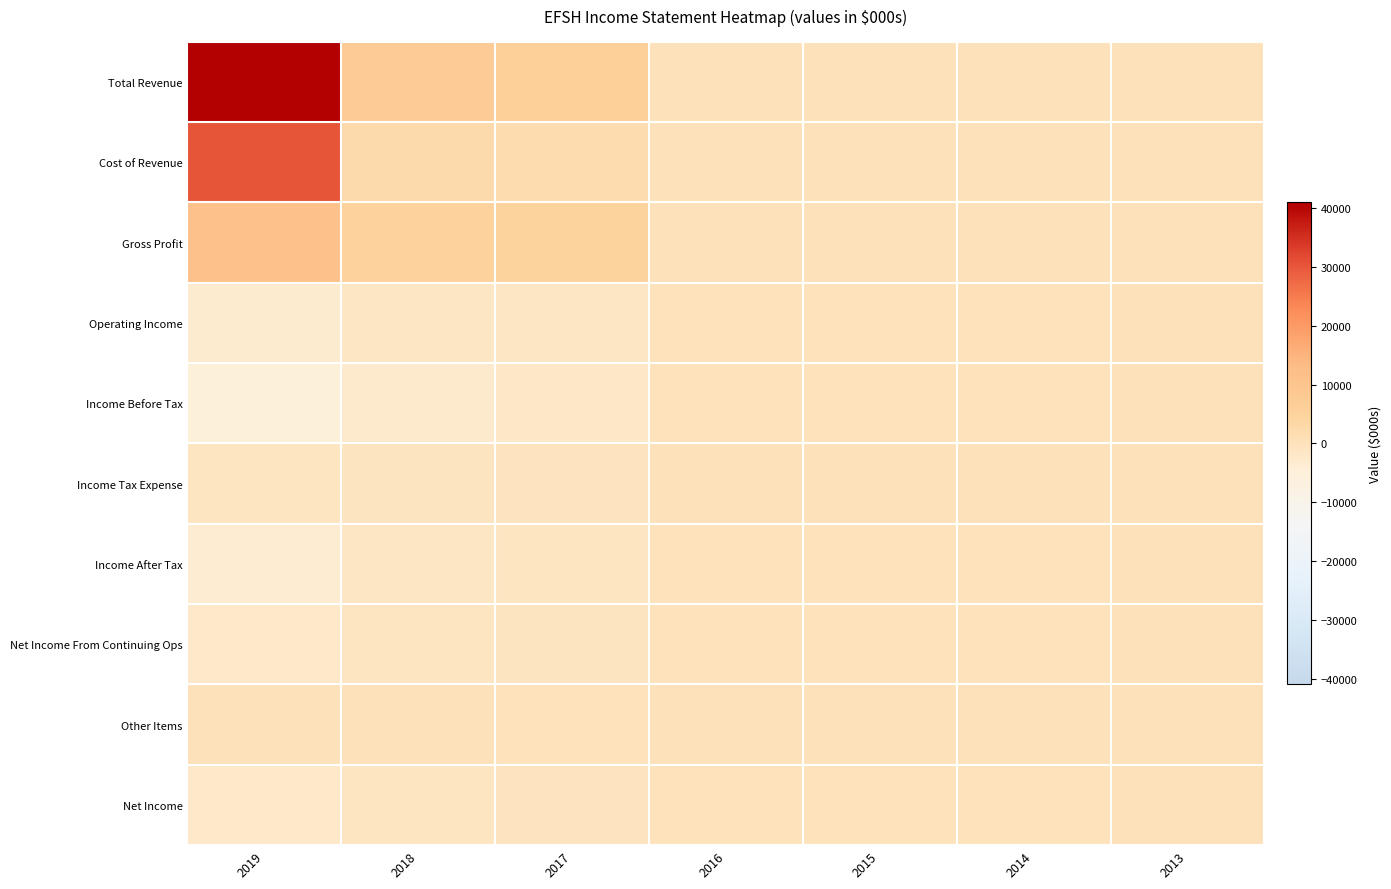

At how many categories does at least one series exceed 14622?

1